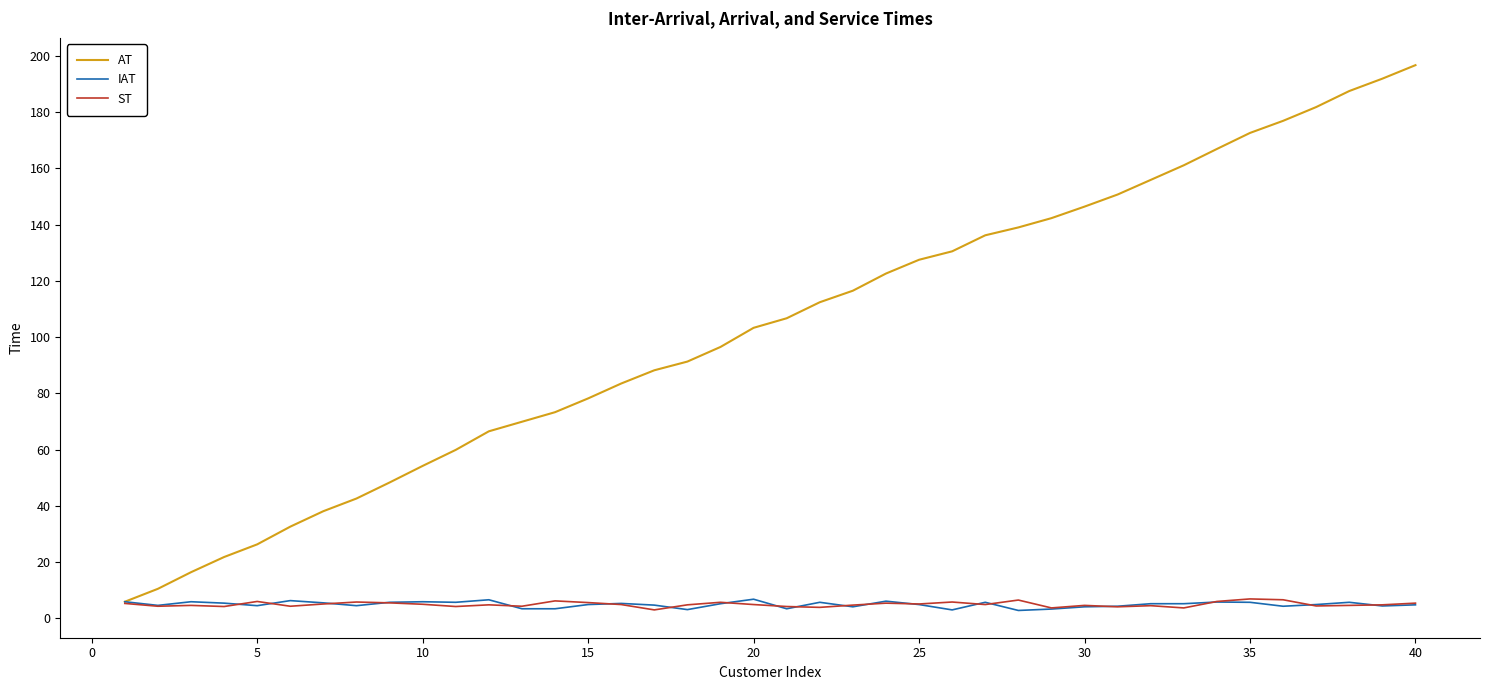

What is the minimum value shown in the chart?

2.8